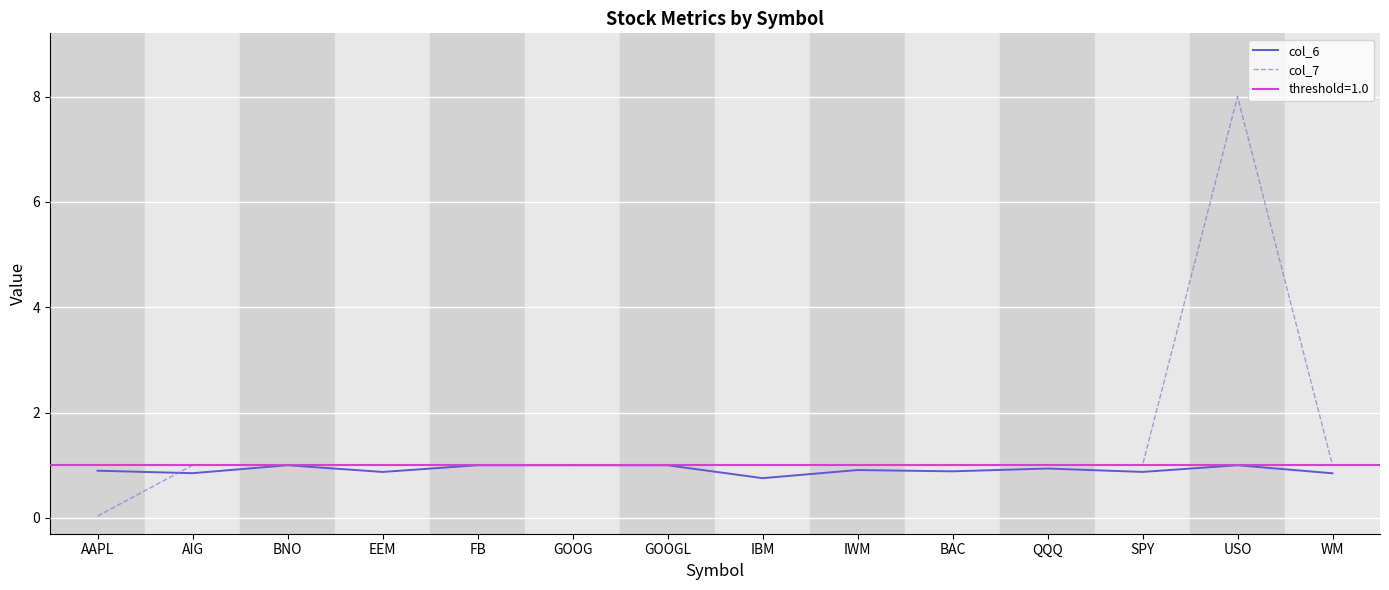

True or false: col_6 has a value of 0.9 at EEM.

True